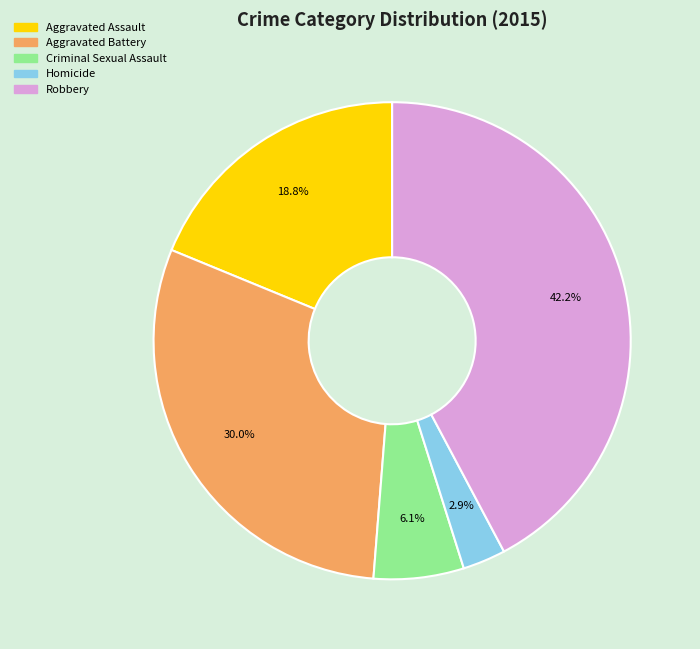

What percentage is the Aggravated Battery slice, to the nearest percent?

30%